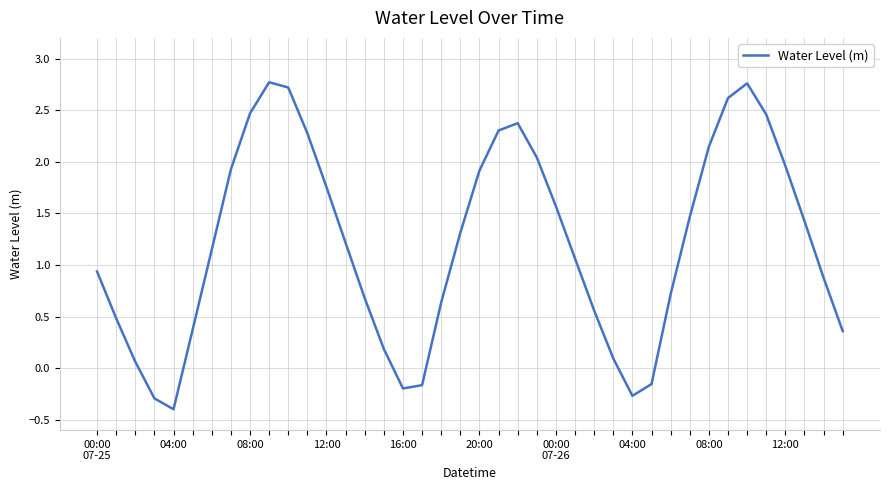

How many lines are shown in the chart?

1